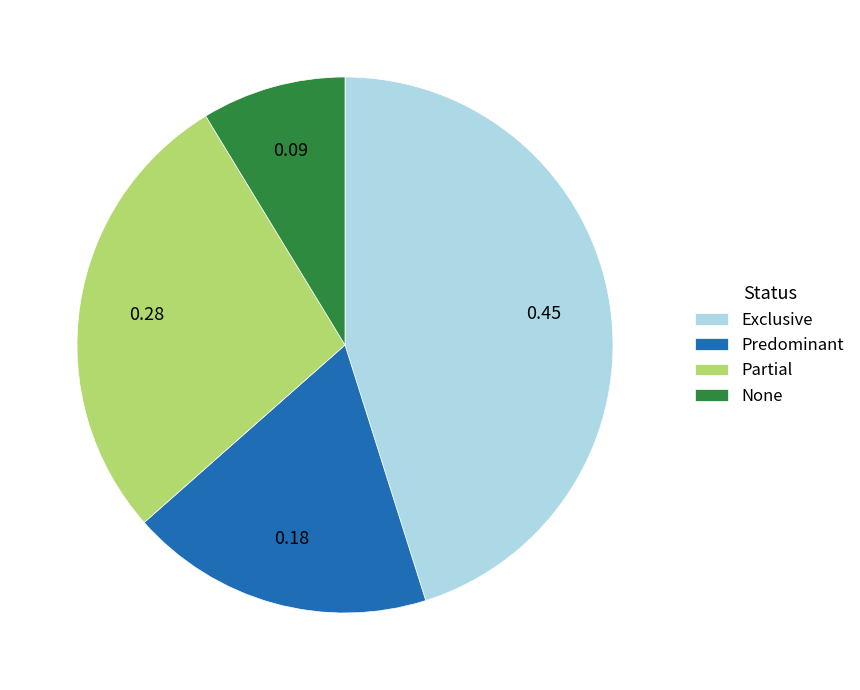

The None slice represents 19% of the pie. True or false?

False